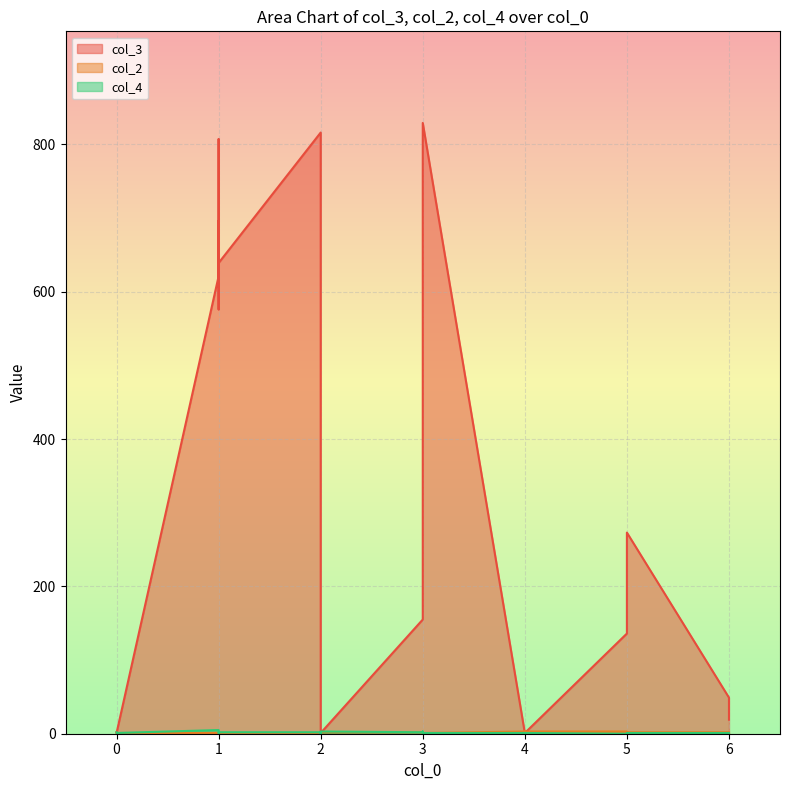

Reading left to right, what are all the values shown in this chart?

col_3: 2	1	621	807	576	696	639	816	659	1	155	672	829	1	1	1	136	273	49	19
col_2: 1	1	1	1	2	1	1	1	1	2	2	1	1	3	2	3	3	2	2	2
col_4: 2	1	5	1	1	1	2	2	0	3	2	3	1	1	1	1	0	1	1	1